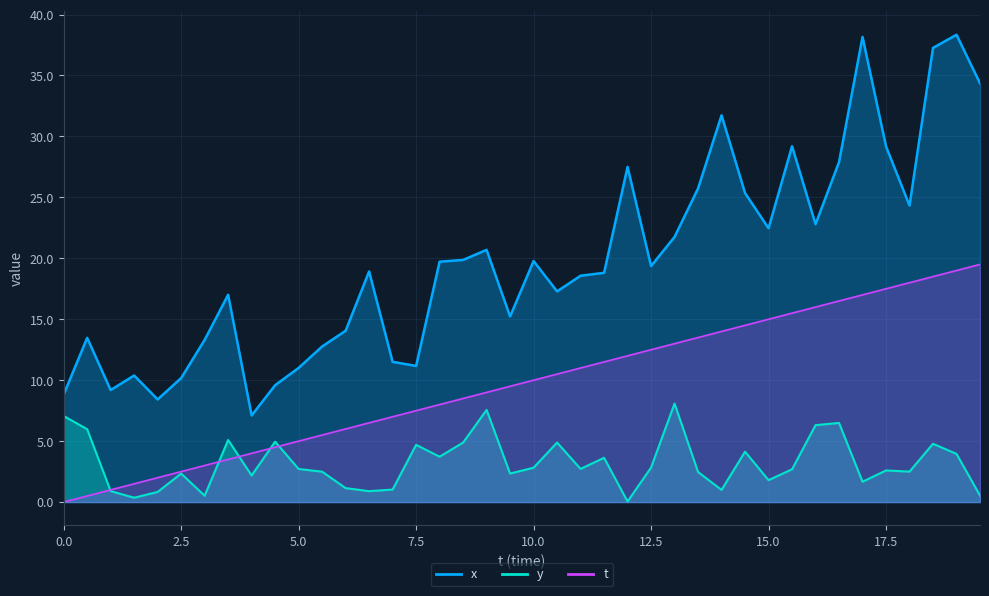

What are all the series names shown in the legend?

x, y, t